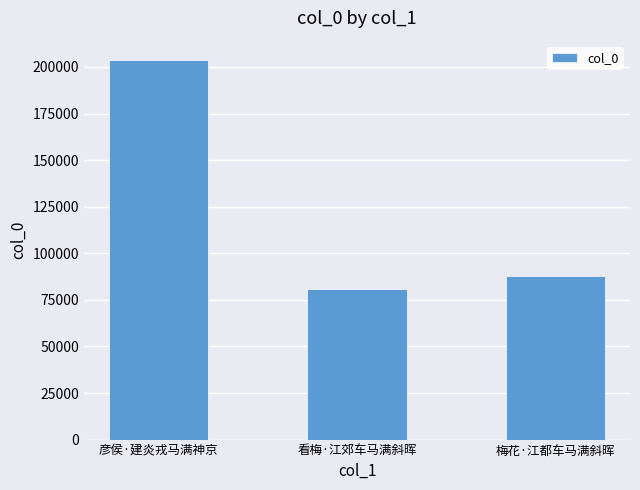

Rank the categories by value from lowest to highest.

看梅·江郊车马满斜晖, 梅花·江都车马满斜晖, 彦侯·建炎戎马满神京